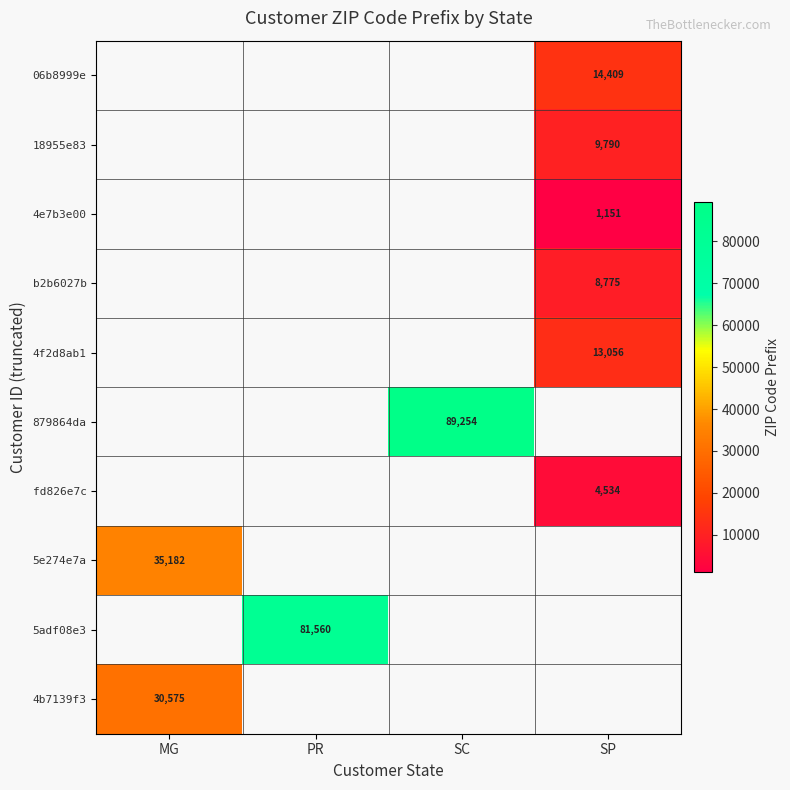

How many series are shown in this chart?

10